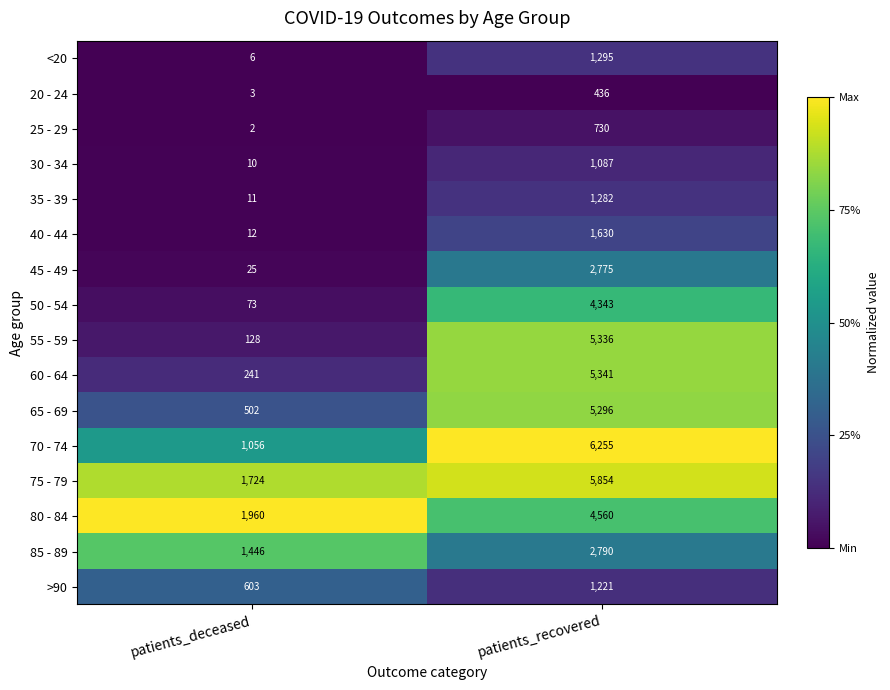

What is the sum of the 35 - 39 values at patients_deceased and patients_recovered?

1293